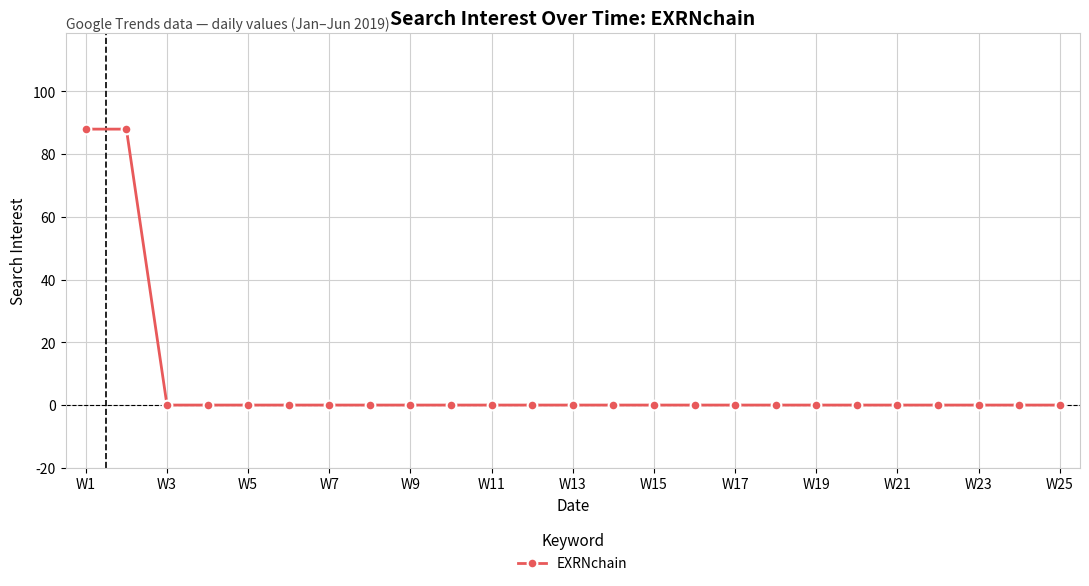

Reading left to right, transcribe all the data shown in this chart.

88	88	0	0	0	0	0	0	0	0	0	0	0	0	0	0	0	0	0	0	0	0	0	0	0